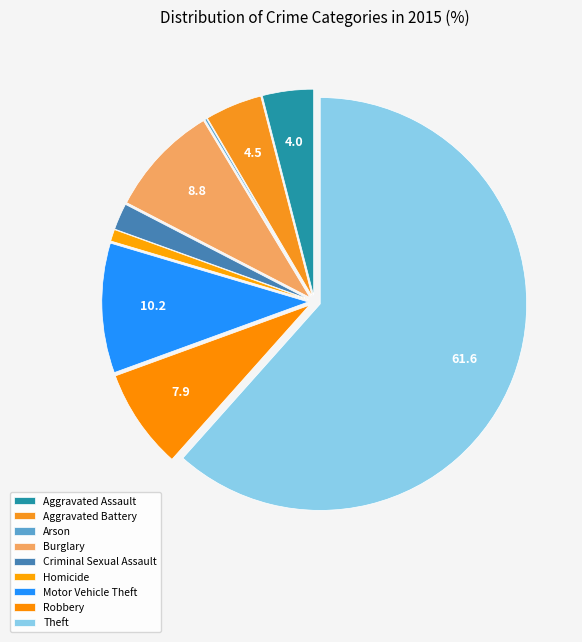

Do Arson and Theft together represent more than half of the pie?

Yes